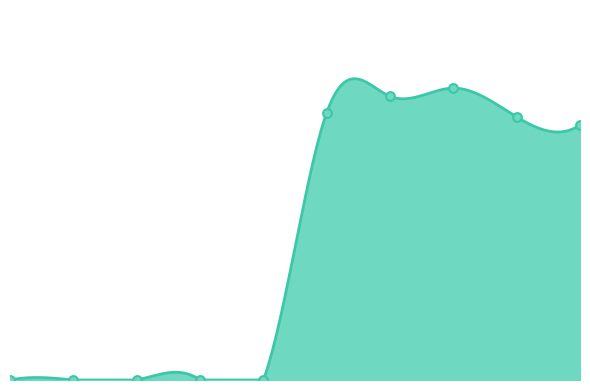

Which has a higher value, 7-3 or 6-2?

7-3